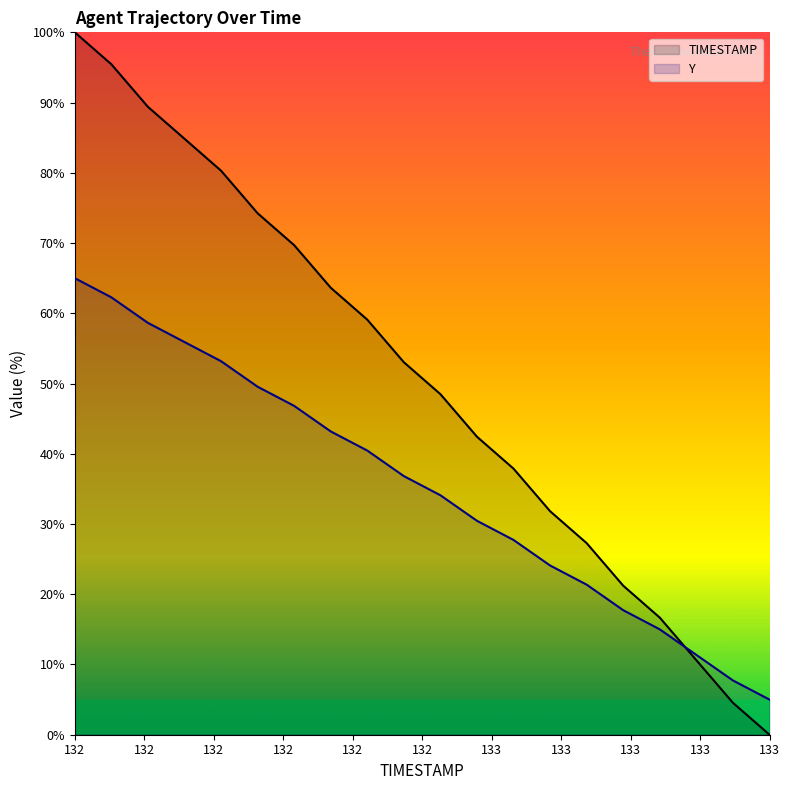

Does the chart have visible grid lines?

No